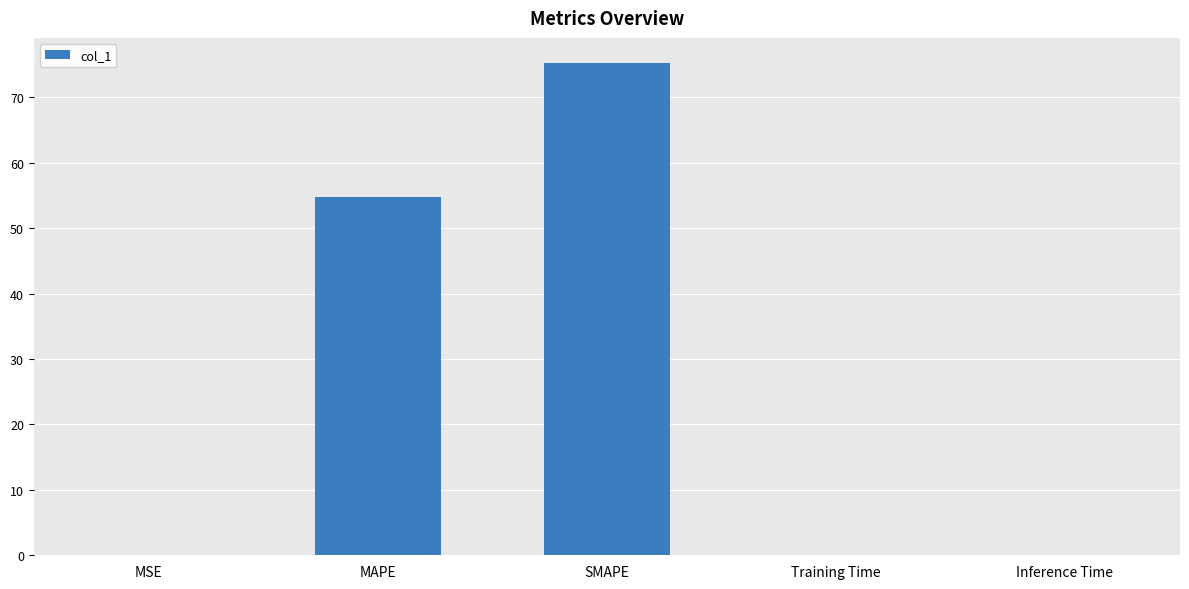

What is the average value?

26.0